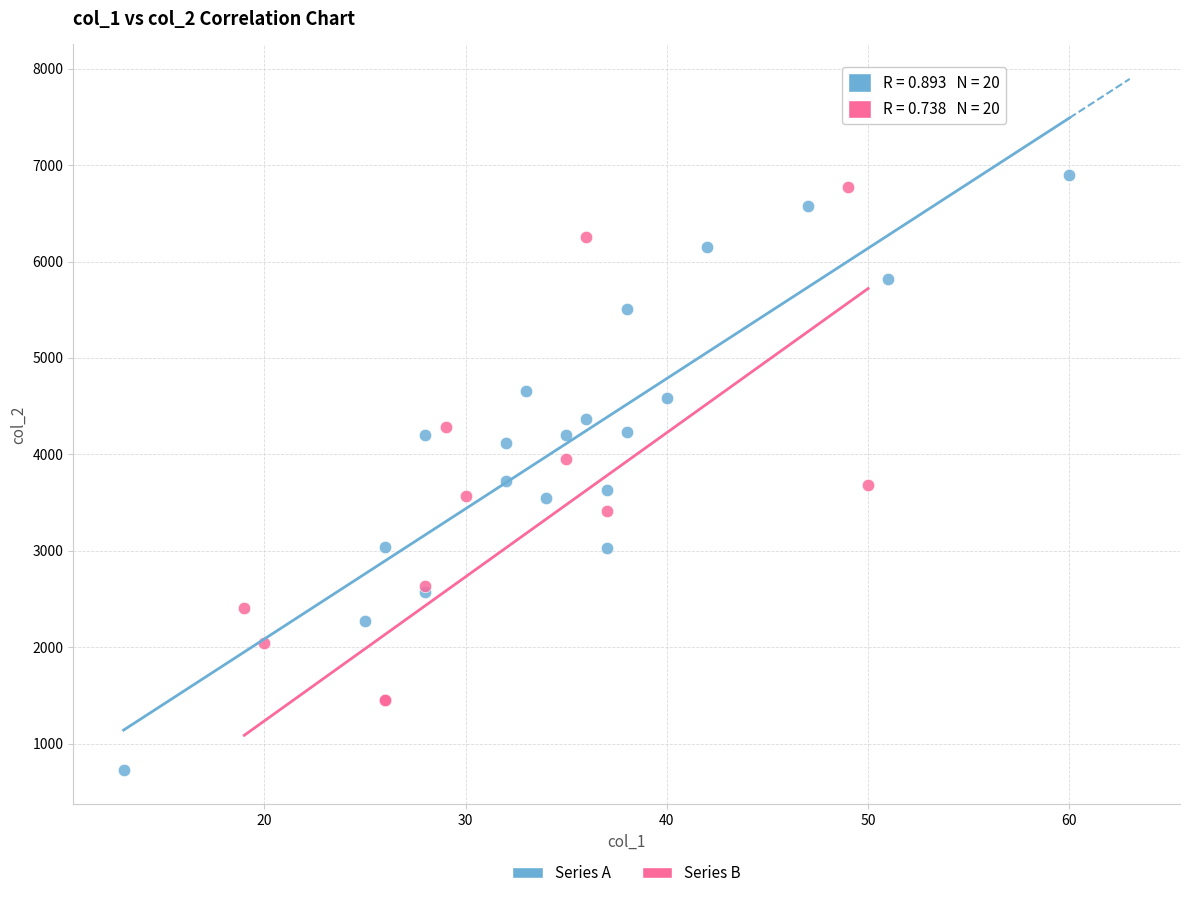

Which series reaches the minimum Y coordinate?

Series A